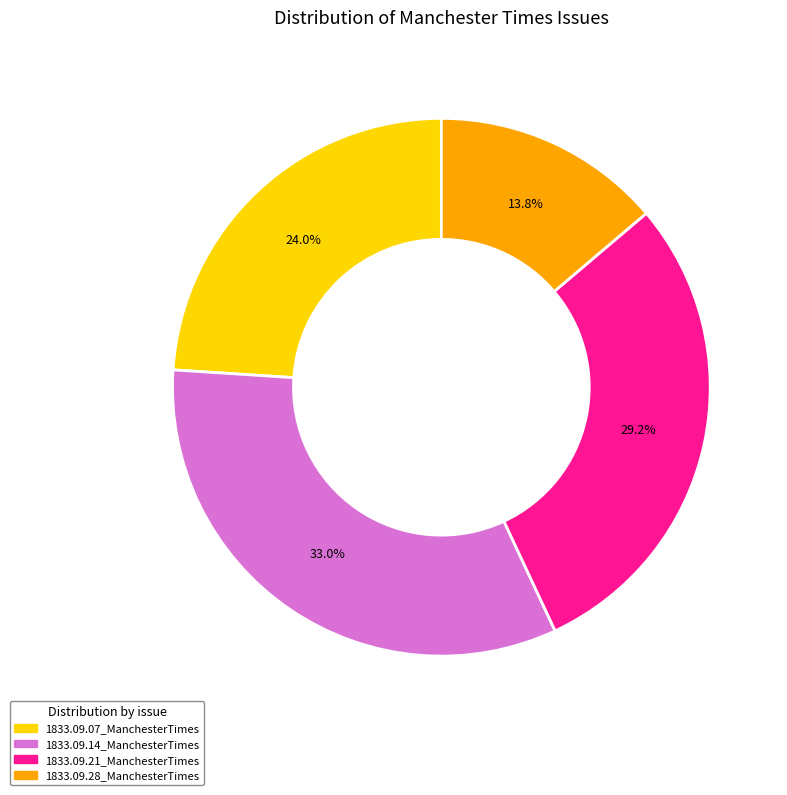

Does any single category account for the majority?

No